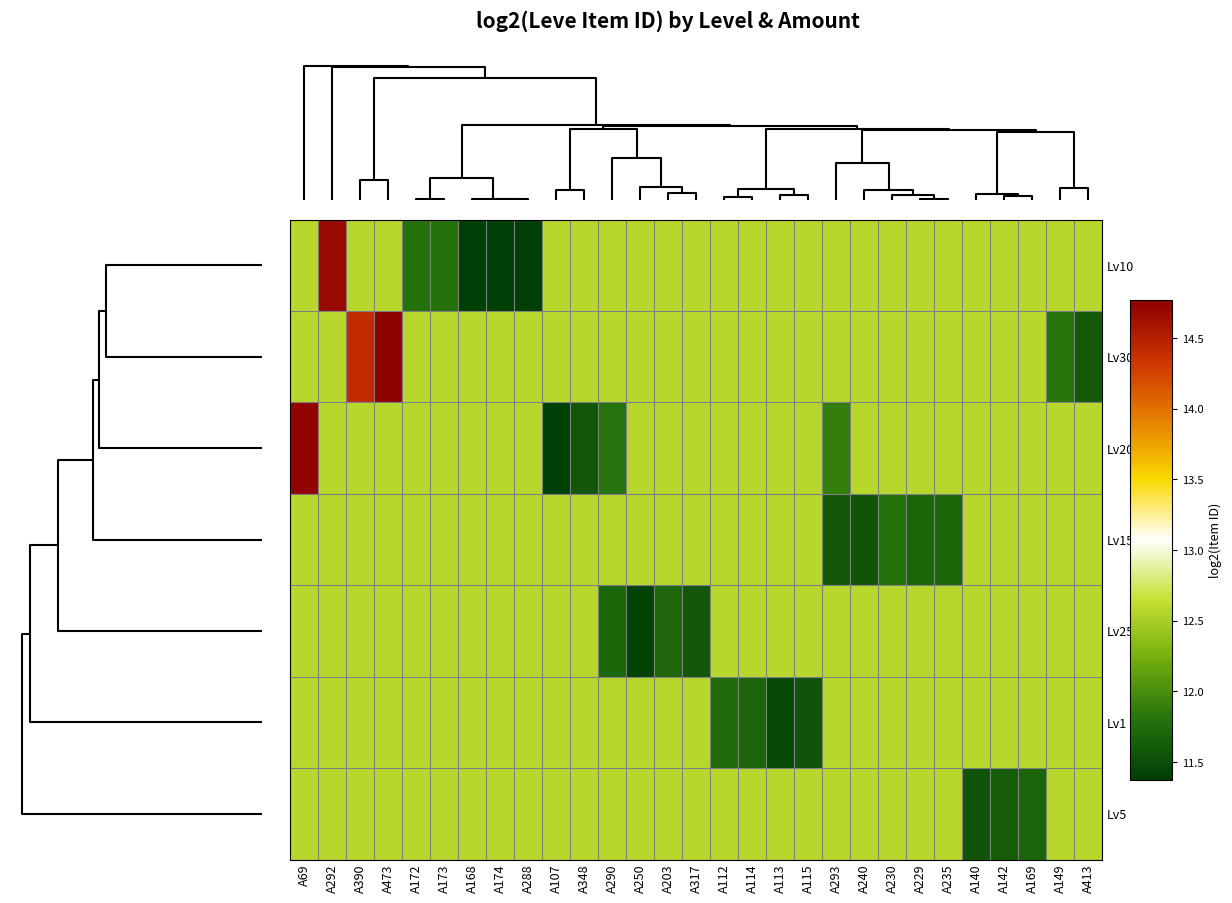

Rank the series by their maximum value, from lowest to highest.

Lv15, Lv25, Lv1, Lv5, Lv10, Lv20, Lv30